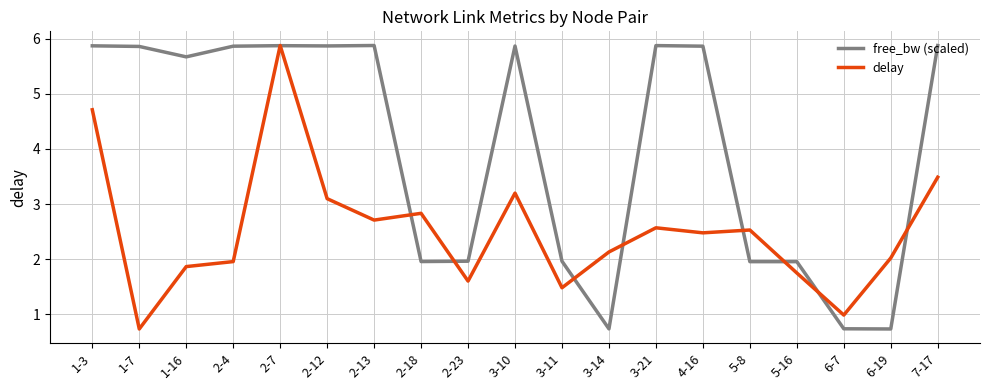

Between 1-3 and 3-11, which series saw the biggest shift?

free_bw (scaled)